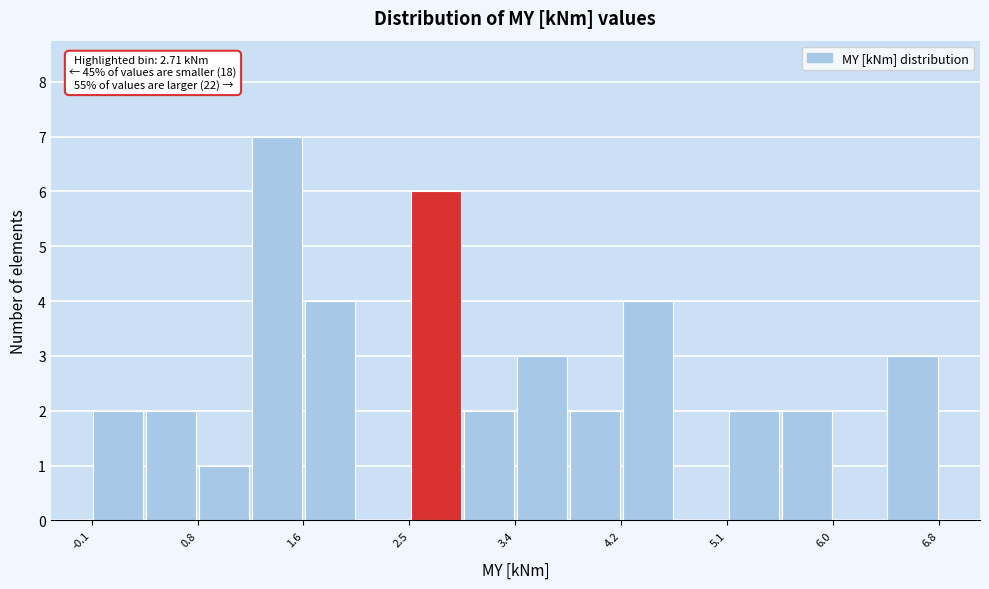

Which range on the x-axis has the tallest bar?

1.2 to 1.6